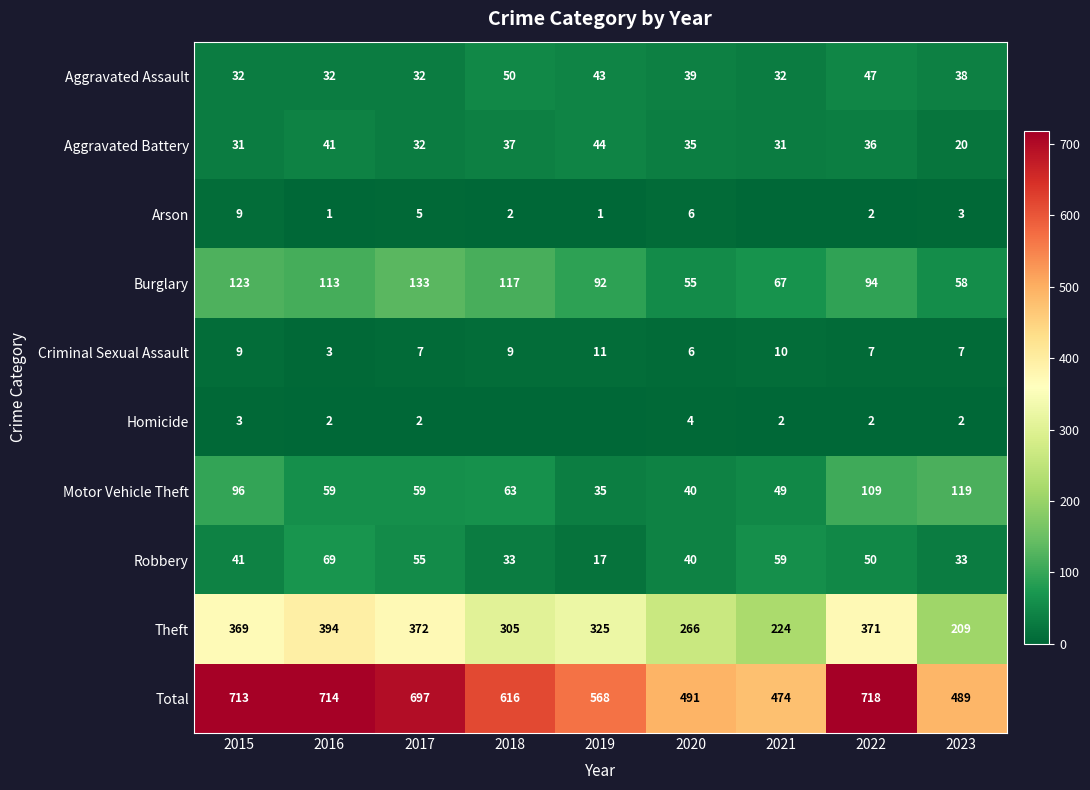

Between 2017 and 2023, which series saw the biggest shift?

Total